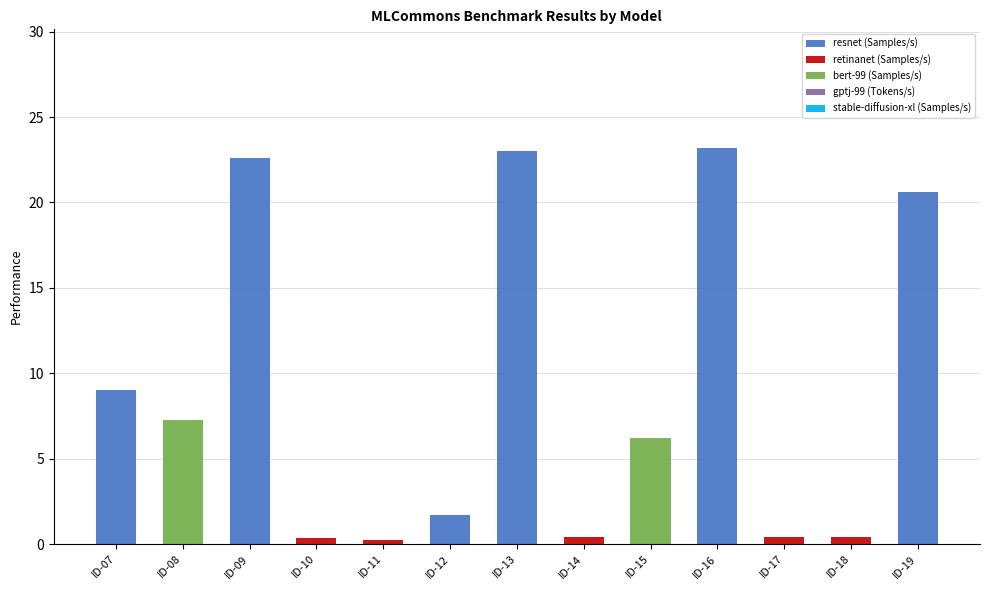

The resnet (Samples/s) series shows 0.0 at ID-18. True or false?

True